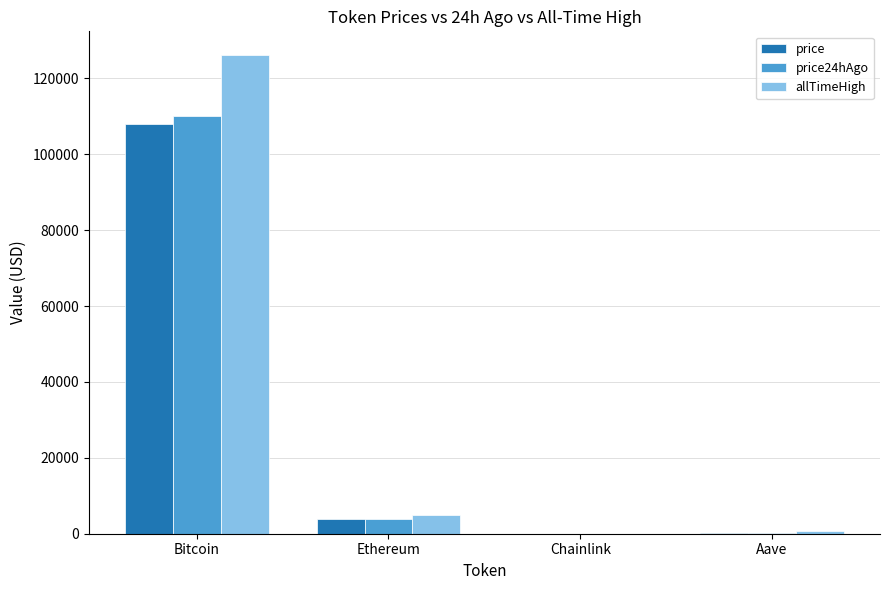

What is the sum of all allTimeHigh values?

131740.4